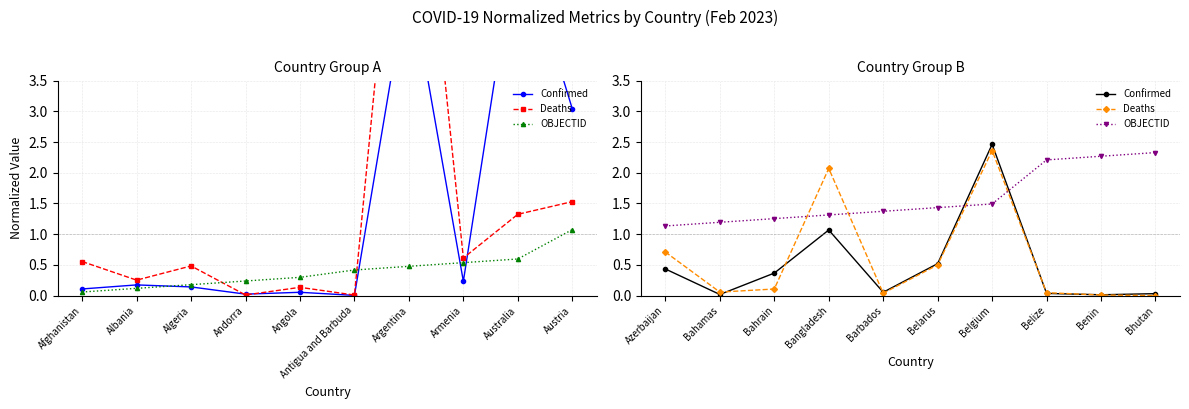

List the labels in order of OBJECTID value, largest first.

Bhutan, Benin, Belize, Belgium, Belarus, Barbados, Bangladesh, Bahrain, Bahamas, Azerbaijan